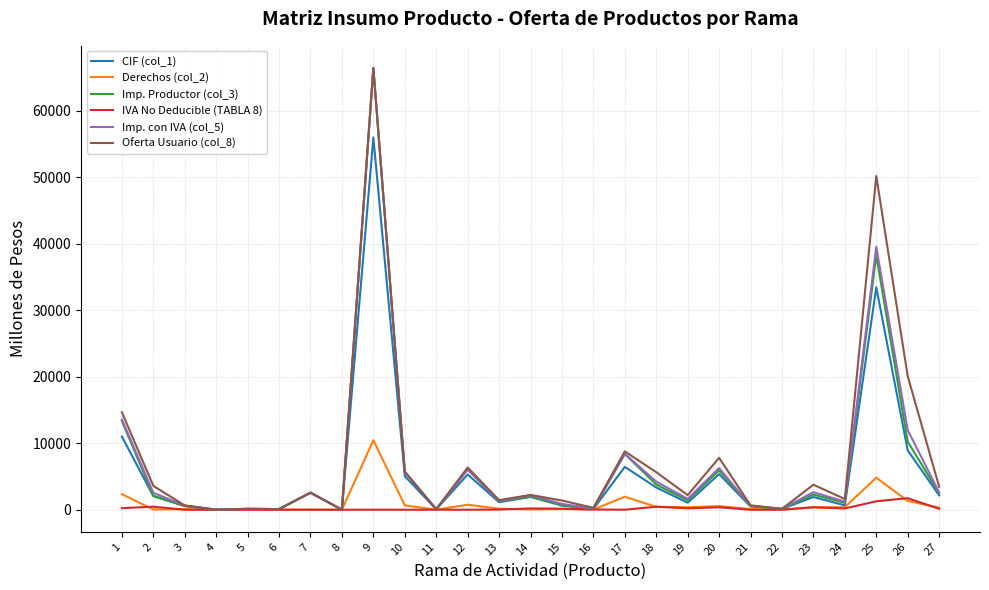

How many series are shown in this chart?

6